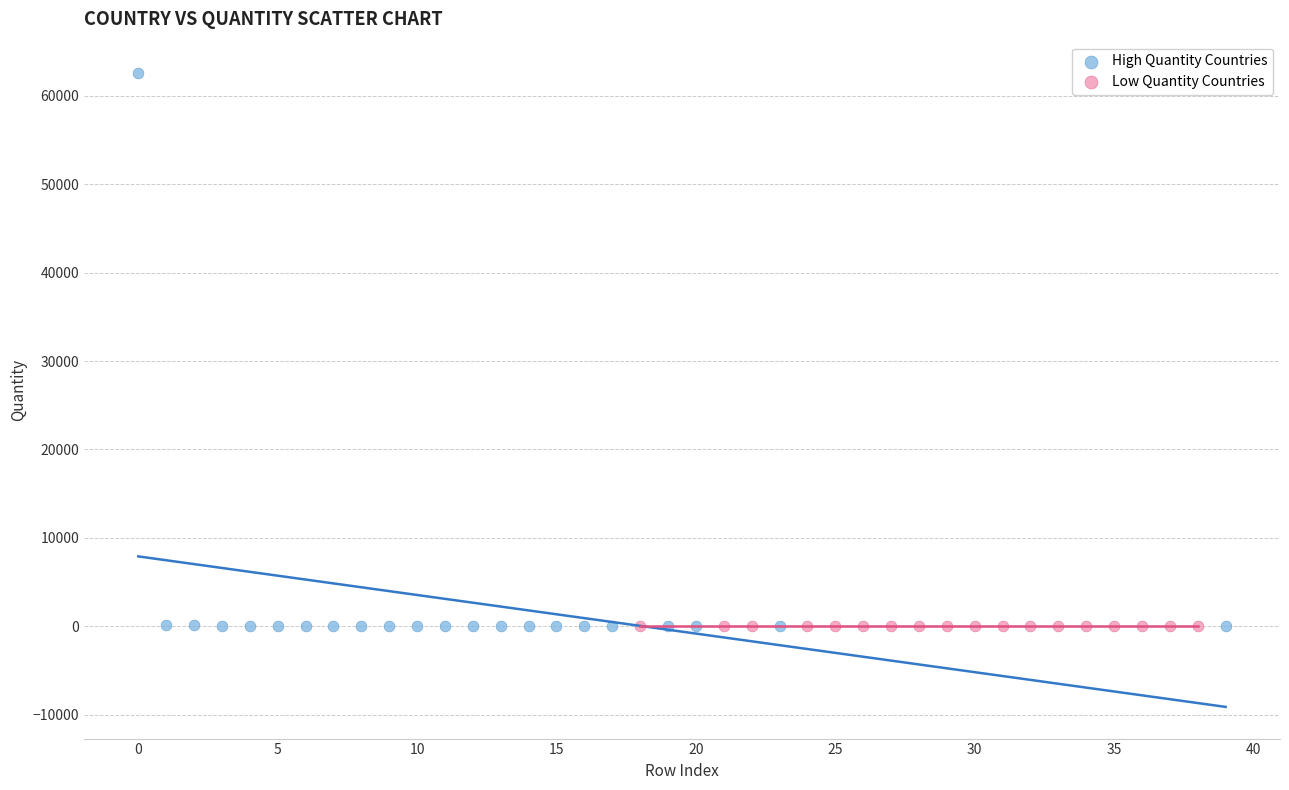

Which series has the largest Y range (max minus min)?

High Quantity Countries